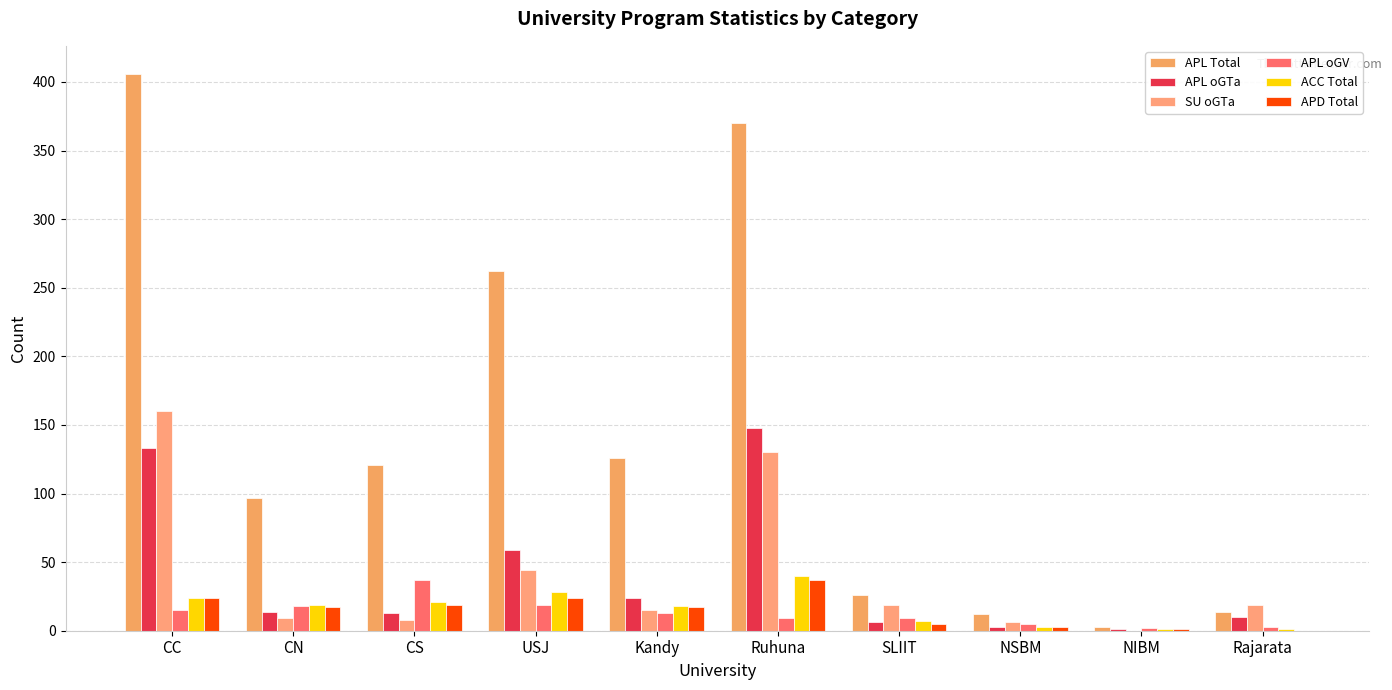

At which label is SU oGTa closest to 80?

USJ